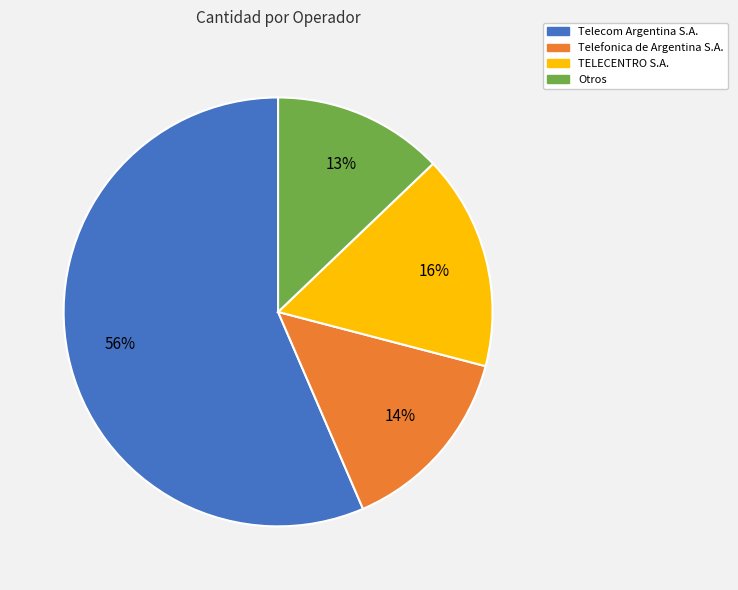

True or false: Telefonica de Argentina S.A. accounts for 4% of the total.

False